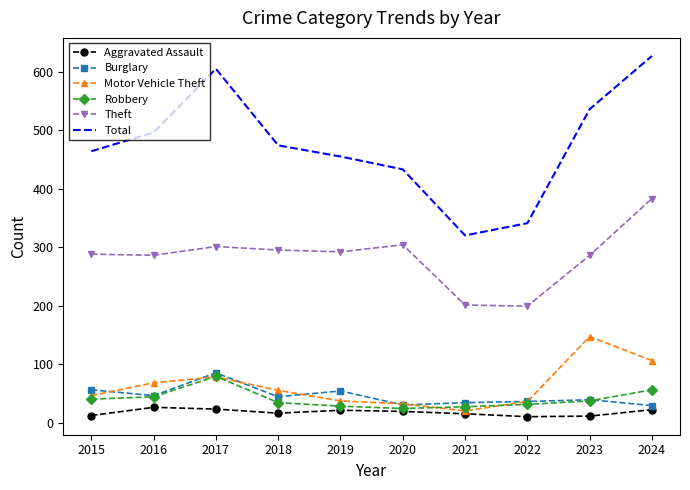

Which series changed the most between 2023 and 2024?

Theft